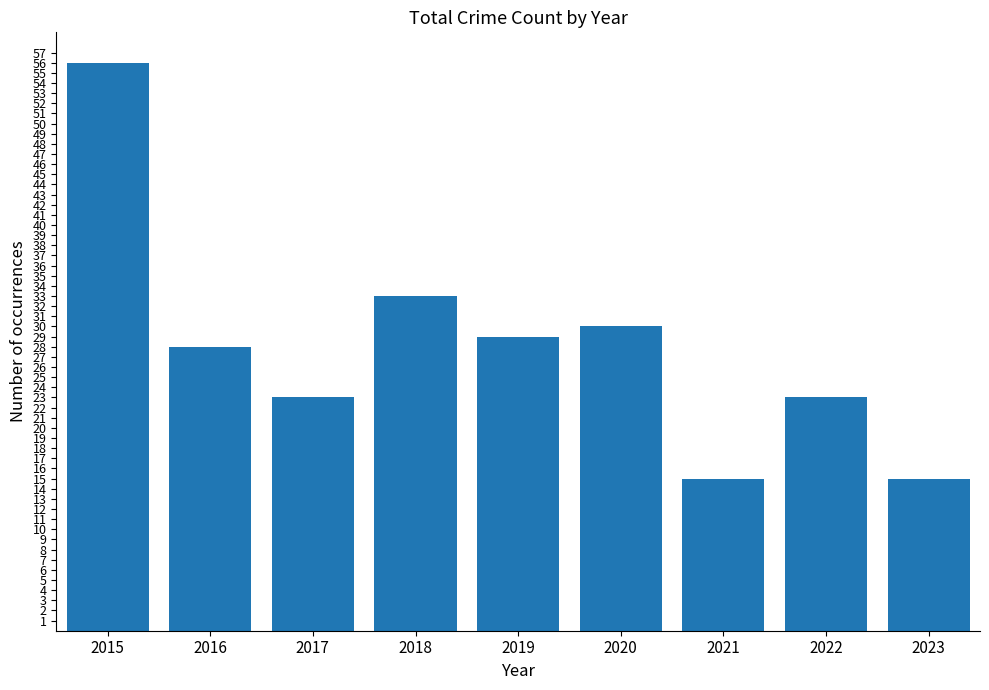

Approximately how many times larger is the value at 2018 compared to 2023?

2.2